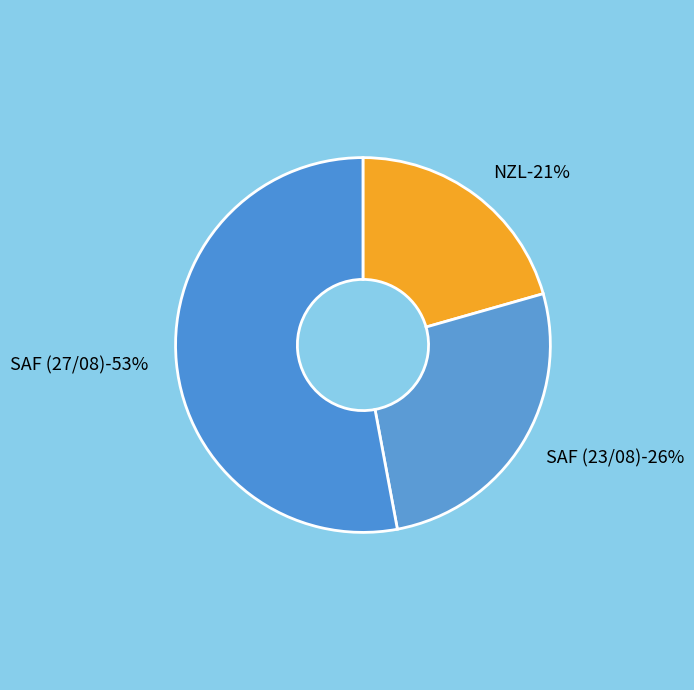

Count the number of slices in the pie.

3